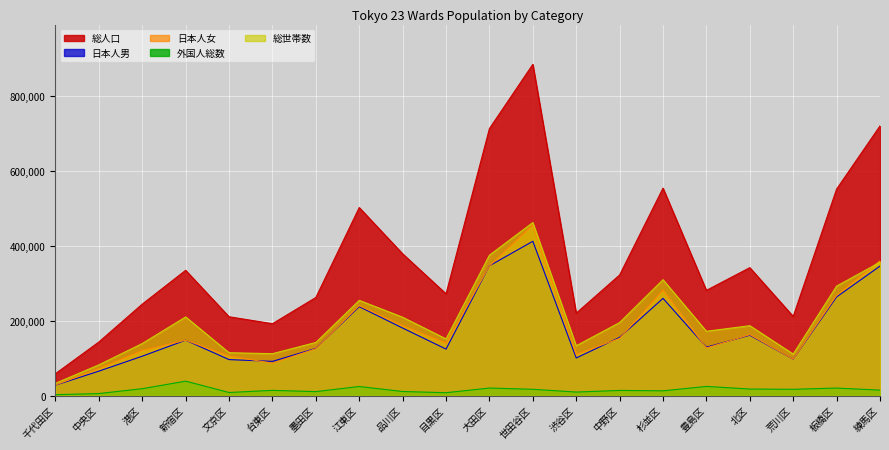

What is the sum of all 総人口 values?

7387913